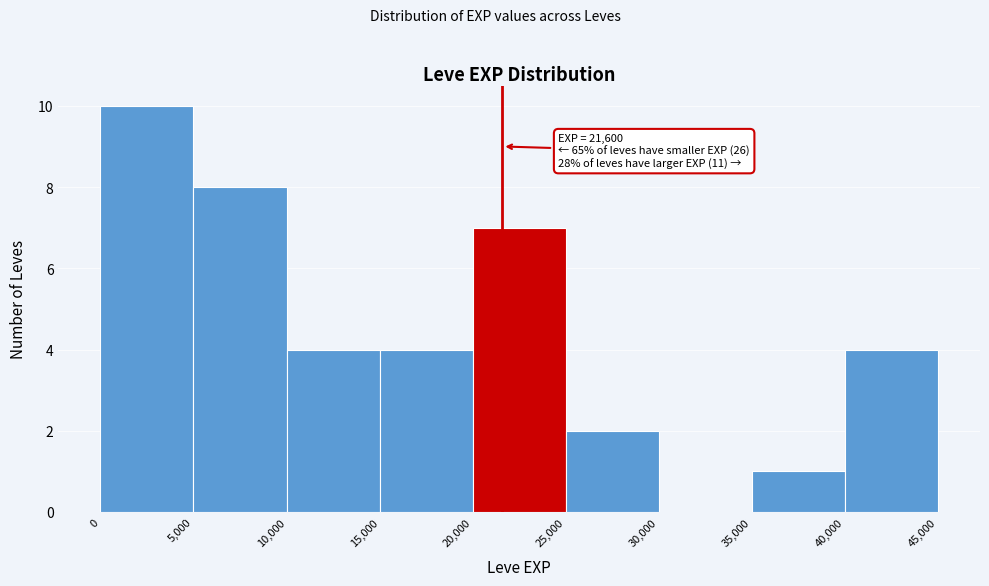

Over which range of the x-axis is the bar tallest?

0 to 5,000